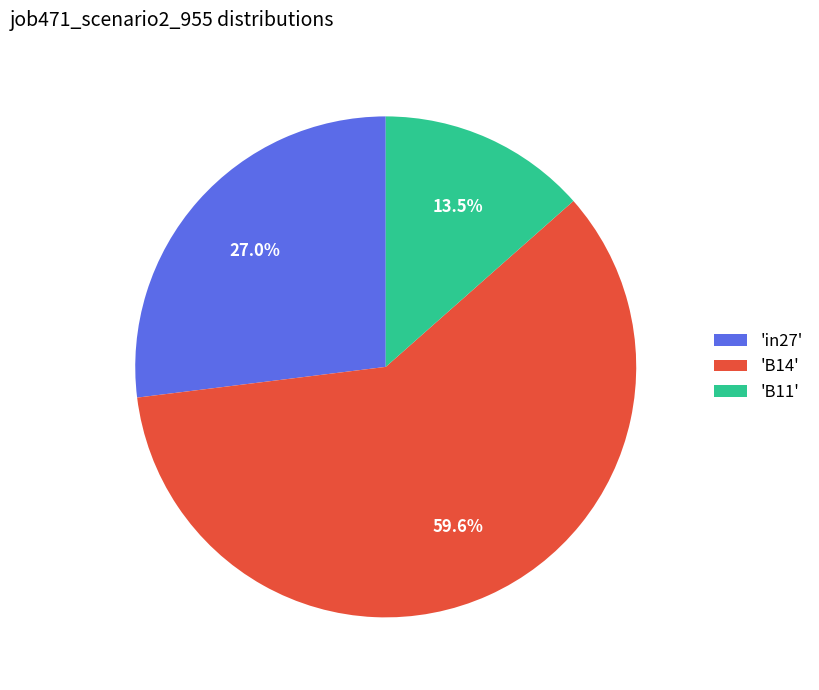

Which has a higher value, 'B14' or 'in27'?

'B14'